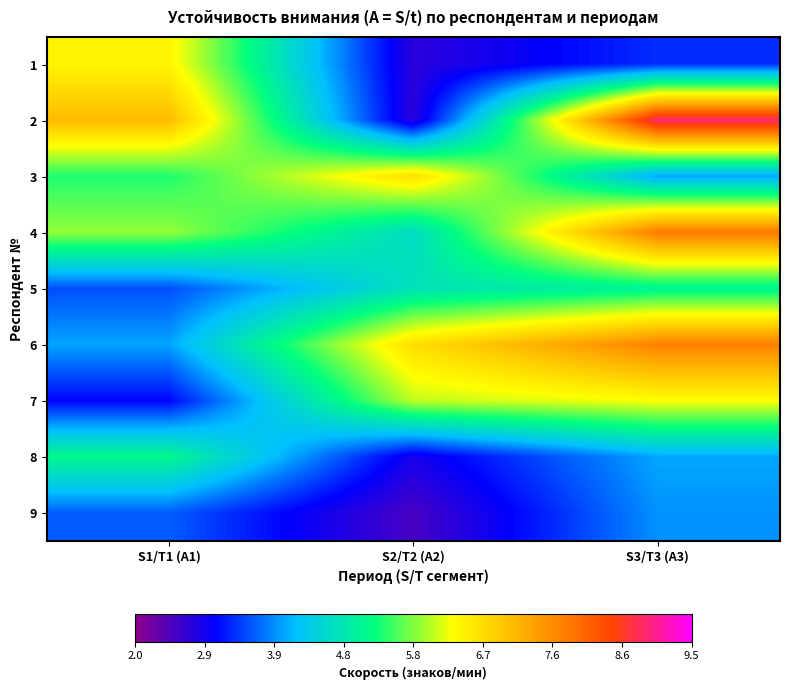

What is the average value of the 6 series?

6.1